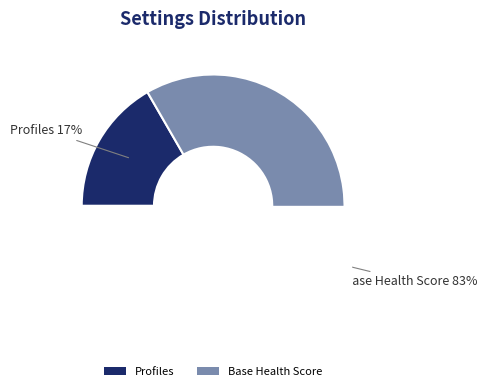

True or false: Base Health Score accounts for 83% of the total.

True